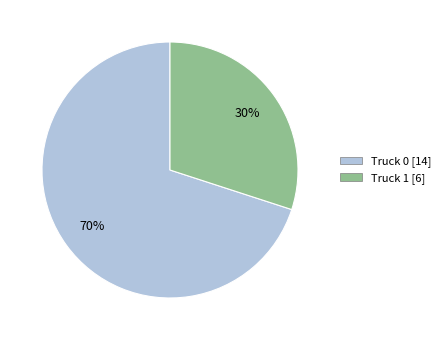

Does Truck 1 account for over 50% of the chart?

No